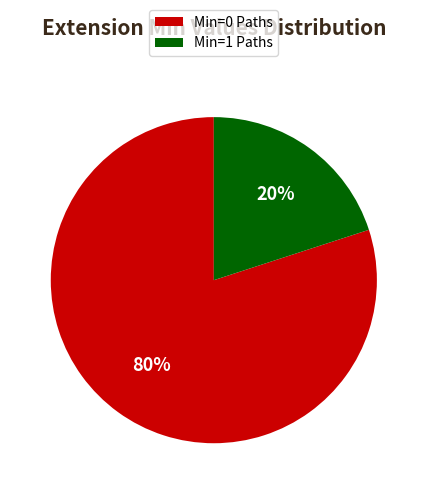

Which has a higher value, Min=0 Paths or Min=1 Paths?

Min=0 Paths